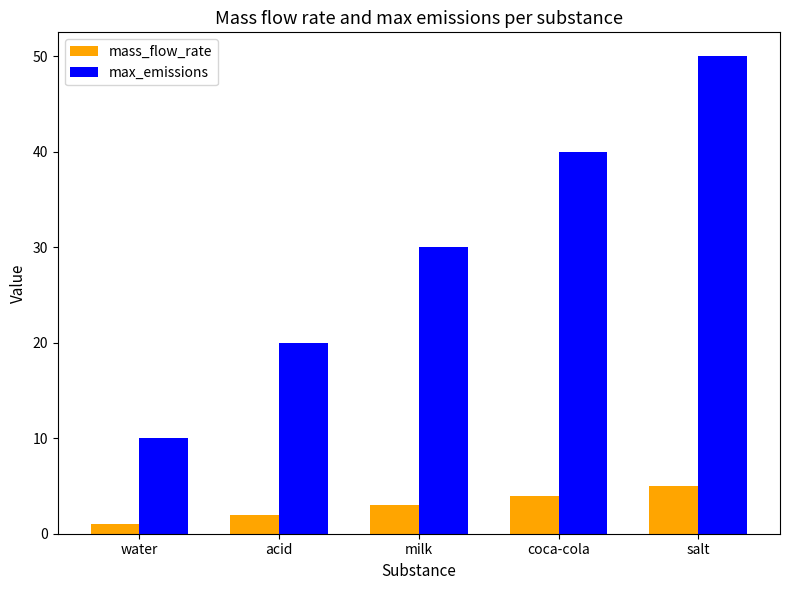

Which series has the largest total across all categories?

max_emissions